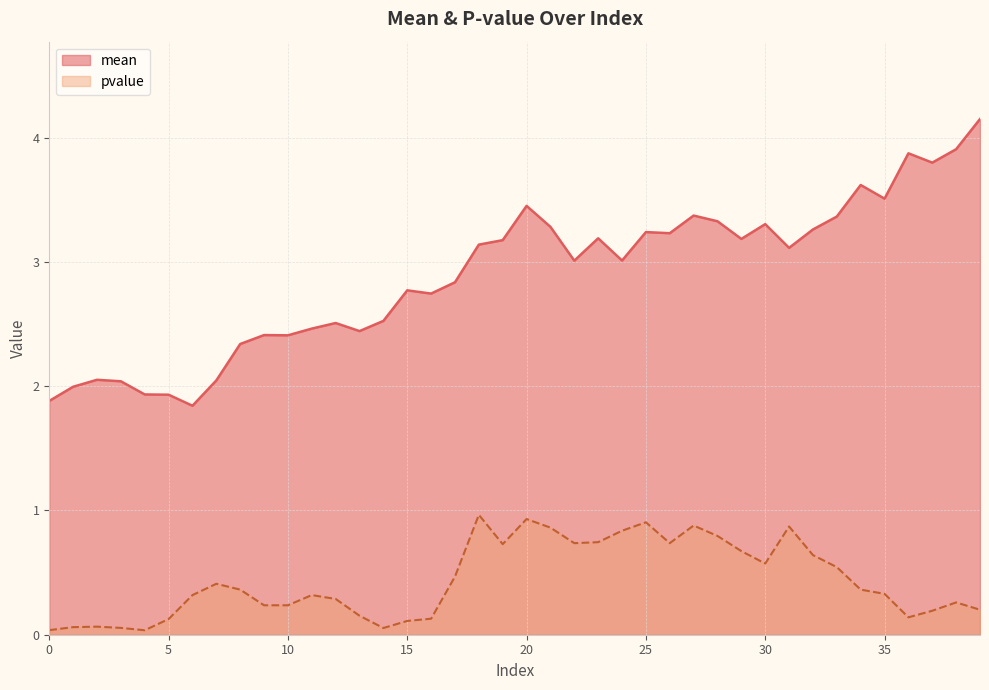

How many data points does each series have?

40